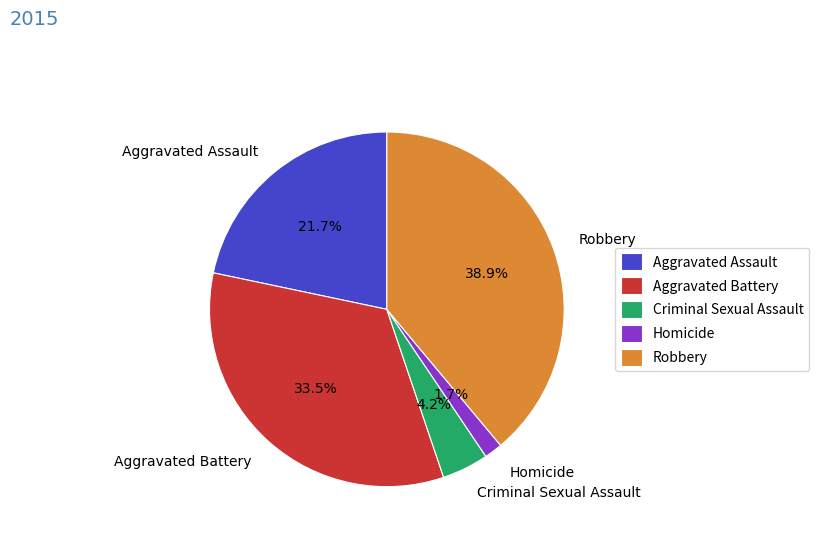

How many slices are in this pie chart?

5